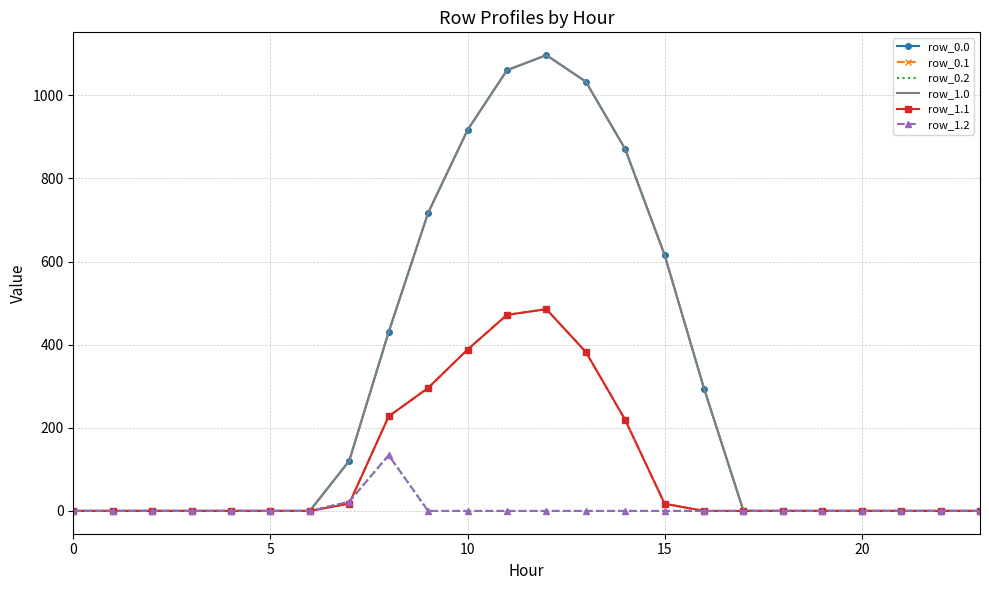

Does the chart have visible grid lines?

Yes